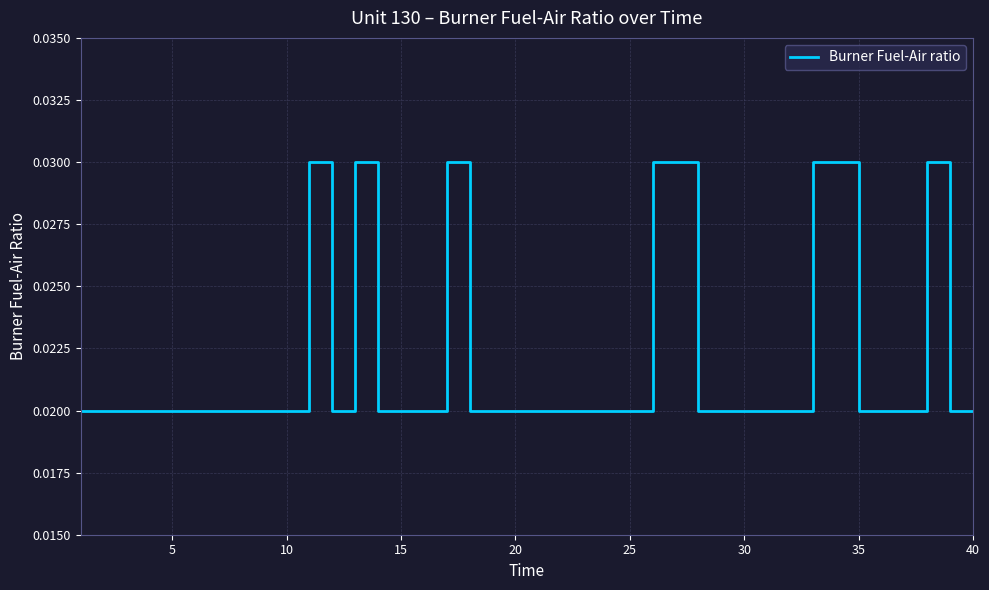

Count the values in the range 0 to 1.

40